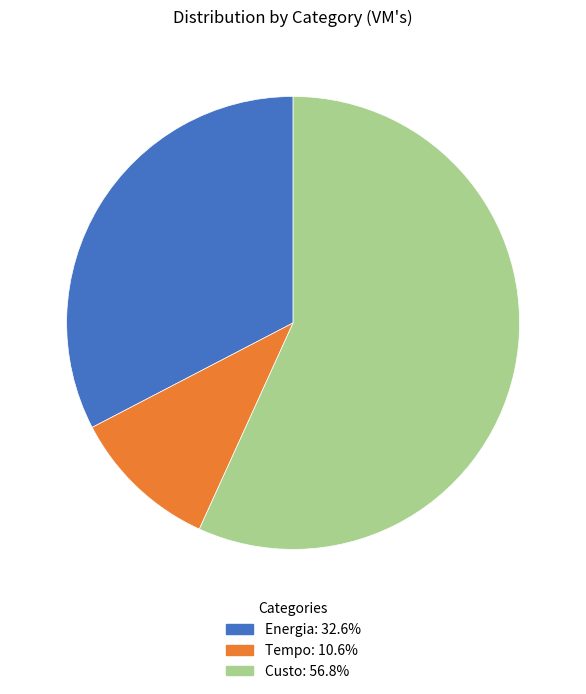

Do Tempo and Energia together represent more than half of the pie?

No